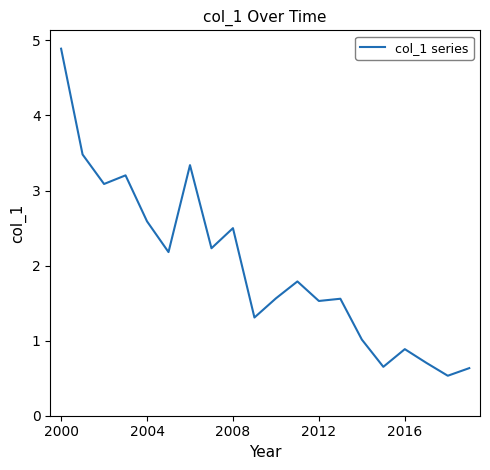

What is the difference between the maximum and minimum values?

4.4